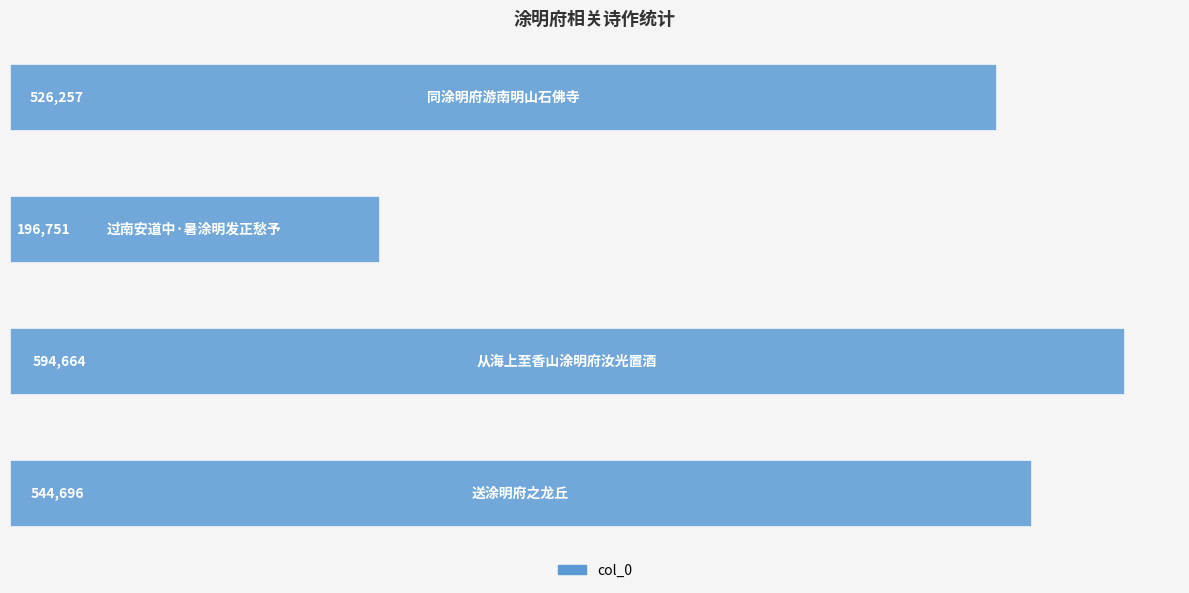

Reading top to bottom, list all the values displayed in this chart.

526257	196751	594664	544696